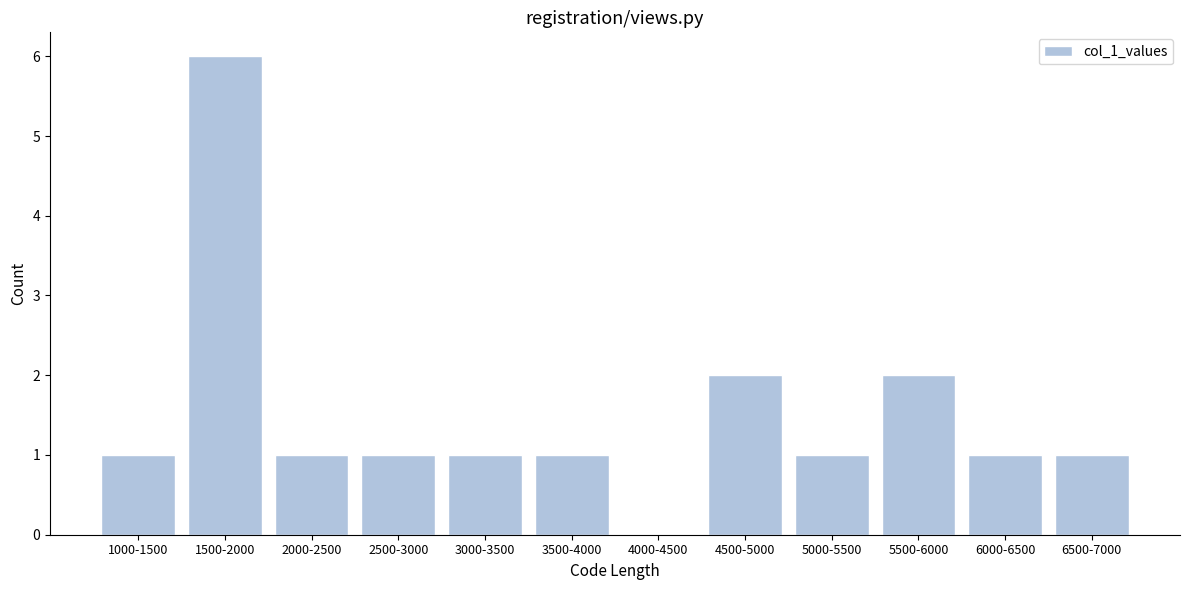

Reading right to left, extract all data points from this chart.

6500-7000=1	6000-6500=1	5500-6000=2	5000-5500=1	4500-5000=2	4000-4500=0	3500-4000=1	3000-3500=1	2500-3000=1	2000-2500=1	1500-2000=6	1000-1500=1